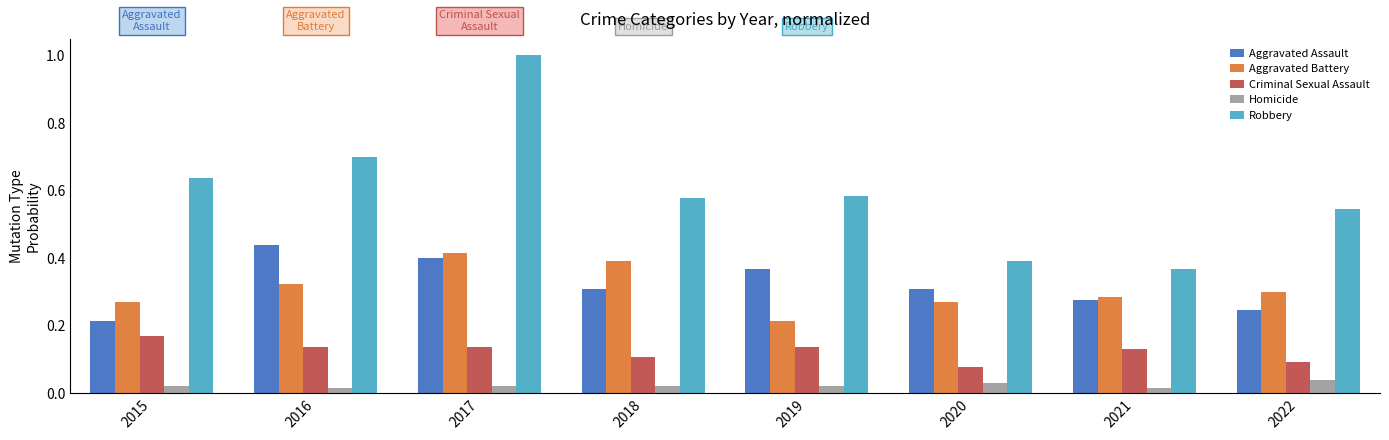

Is the value of Robbery at 2021 greater than the value of Homicide at 2017?

Yes